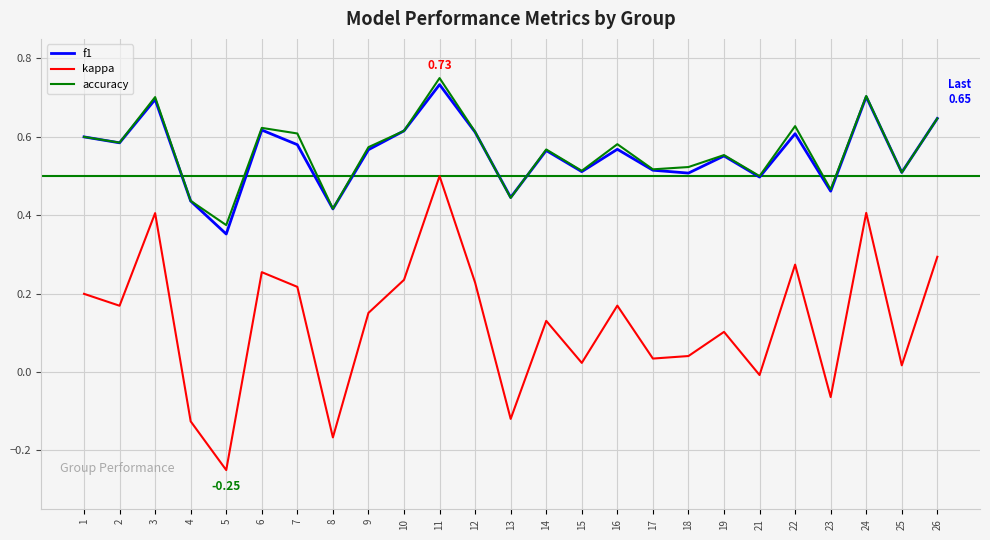

What is the total value across all series at 21?

1.0